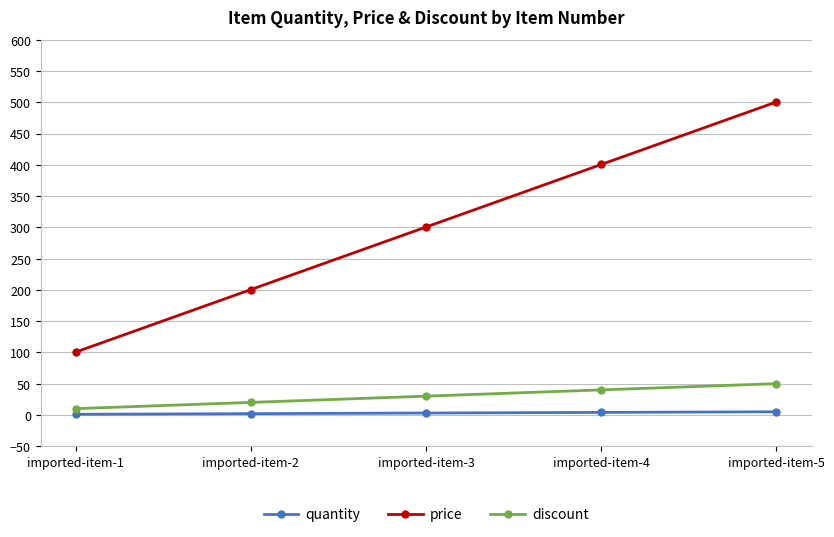

Which series has the largest total across all categories?

price